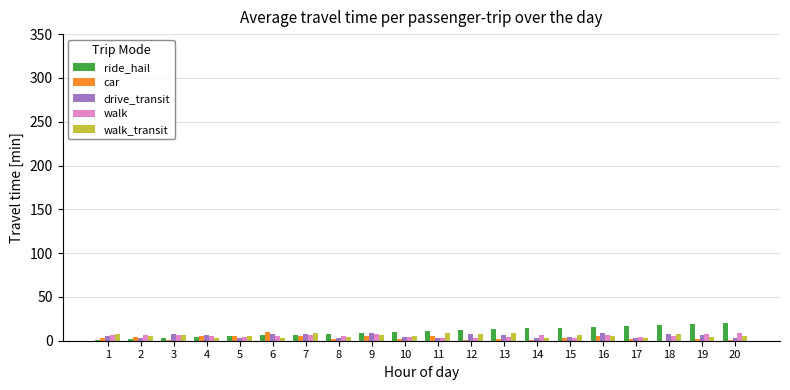

How many groups of bars are there?

20